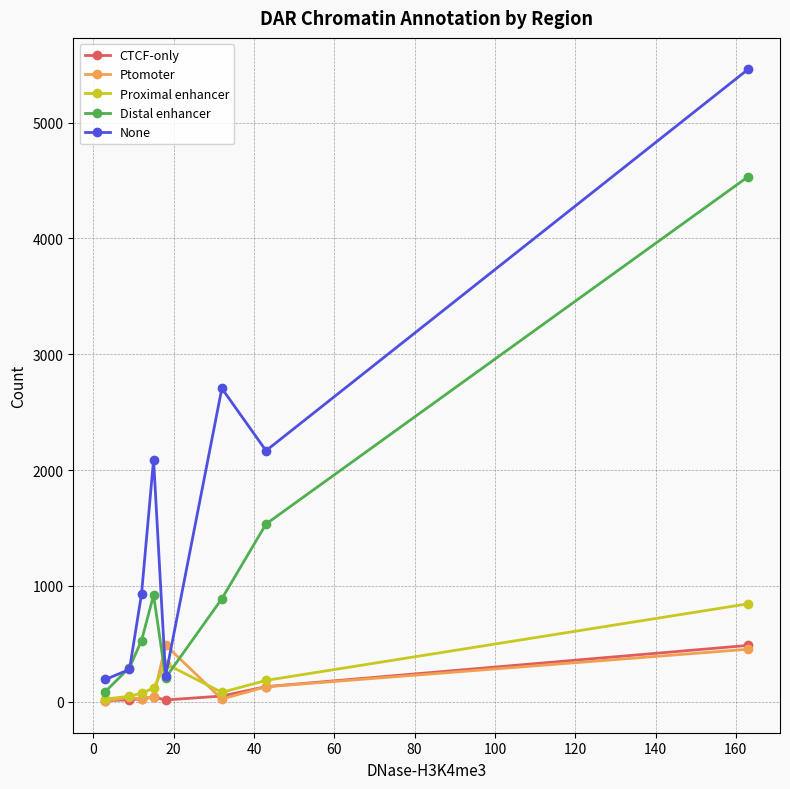

What are all the series names shown in the legend?

CTCF-only, Ptomoter, Proximal enhancer, Distal enhancer, None